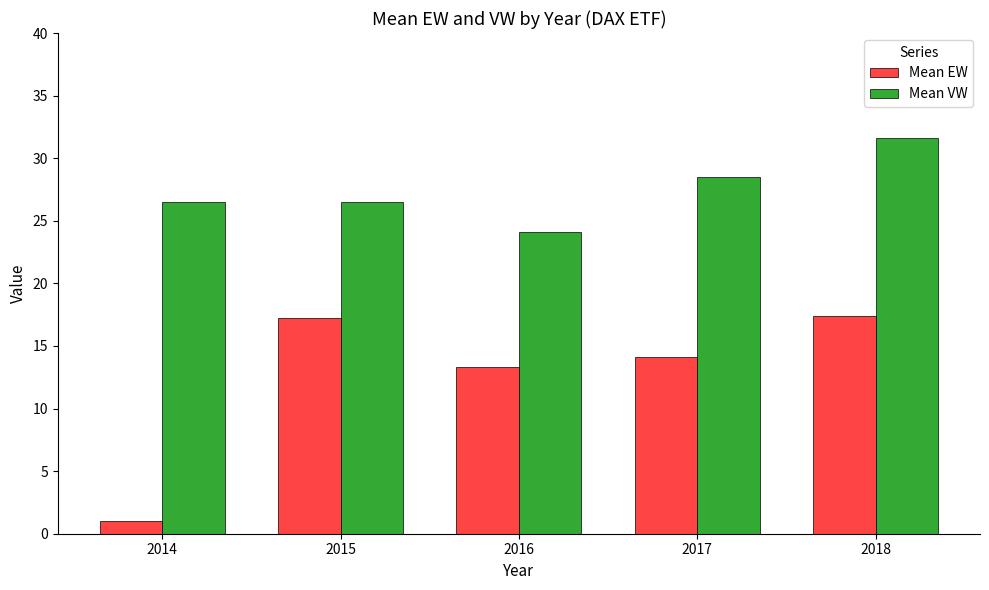

Is it true that Mean EW equals 14.1 at 2017?

True